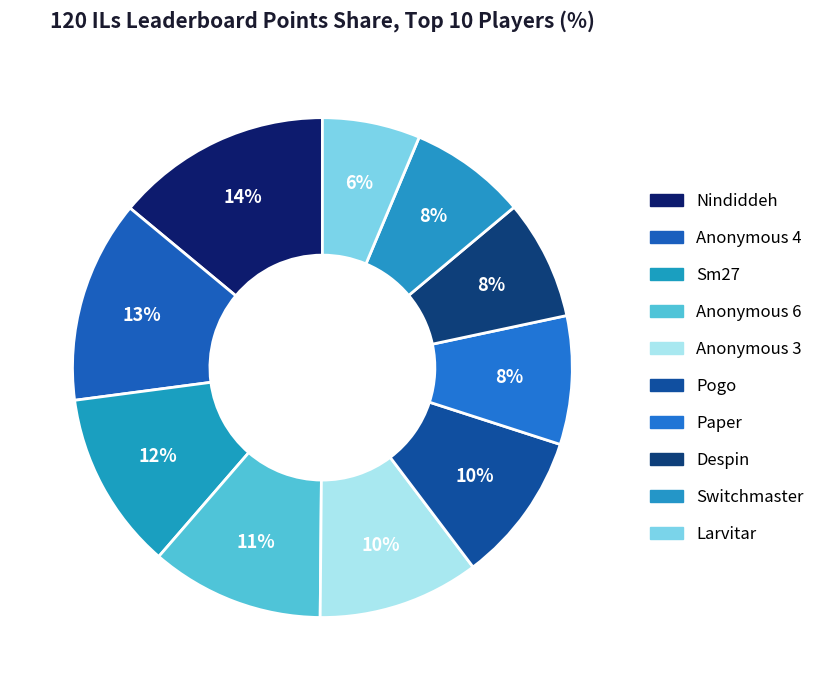

Is there any slice that represents more than half of the pie?

No